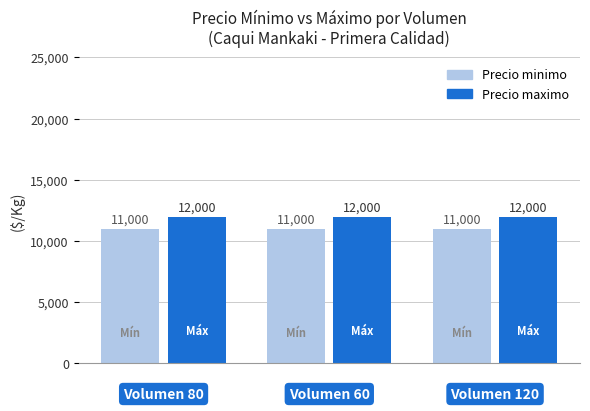

What is the greatest value displayed?

12000